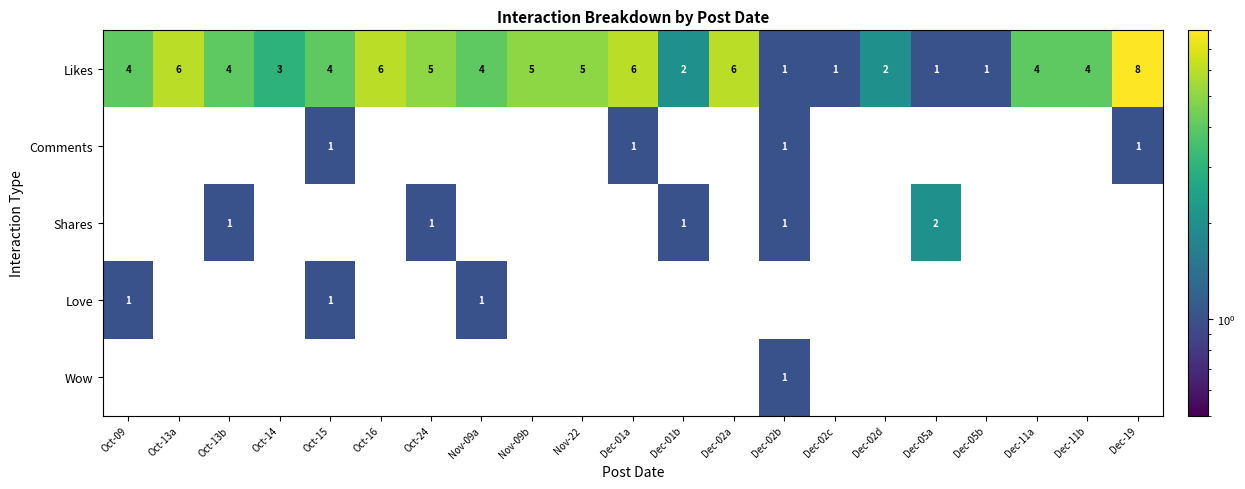

How many Comments values are between 0 and 1?

21